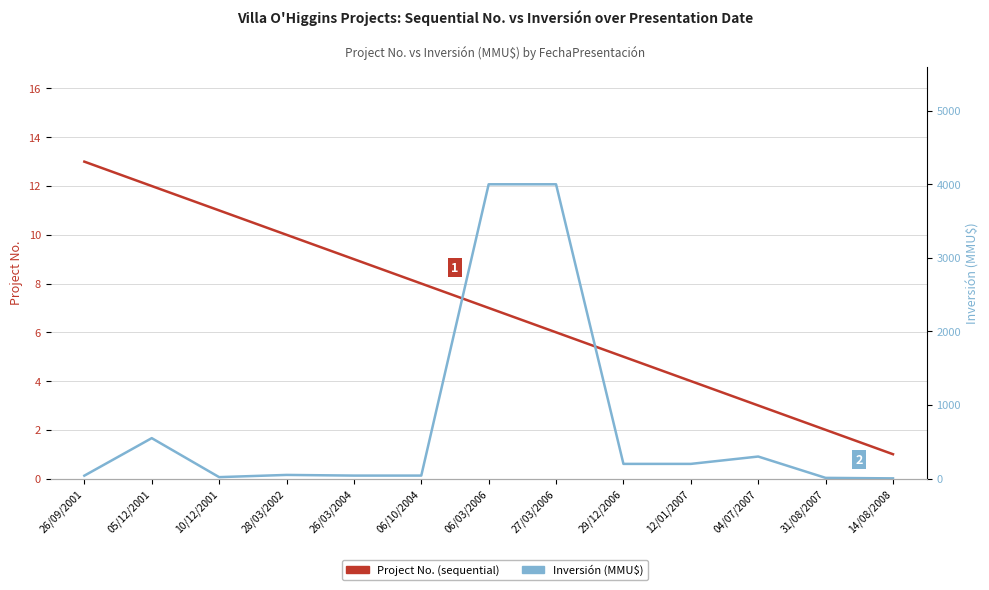

What is the minimum value shown in the chart?

1.0